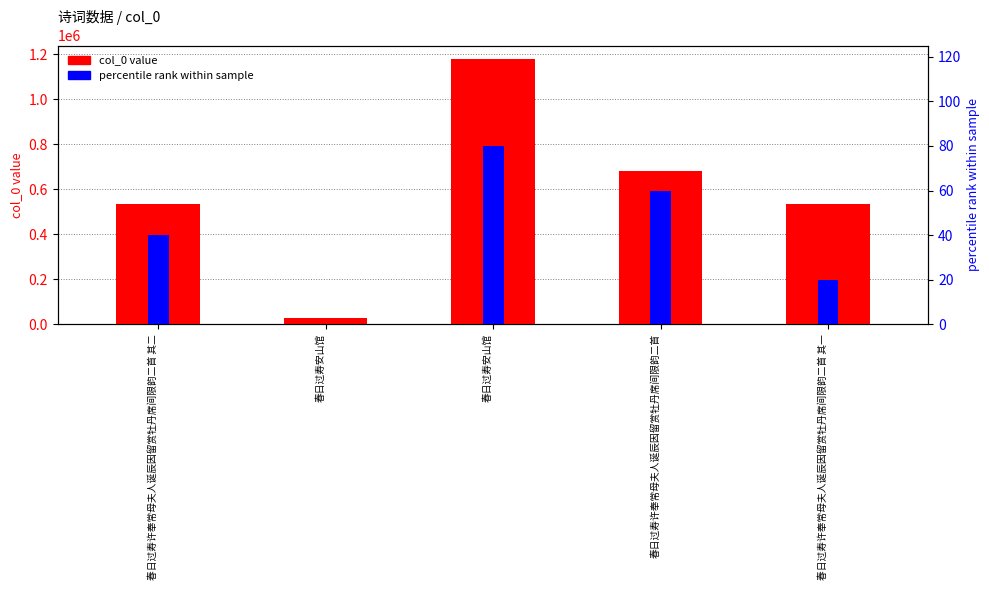

What is the label of the 5th bar from the left?

春日过寿许奉常母夫人诞辰因留赏牡丹席间限韵二首 其一